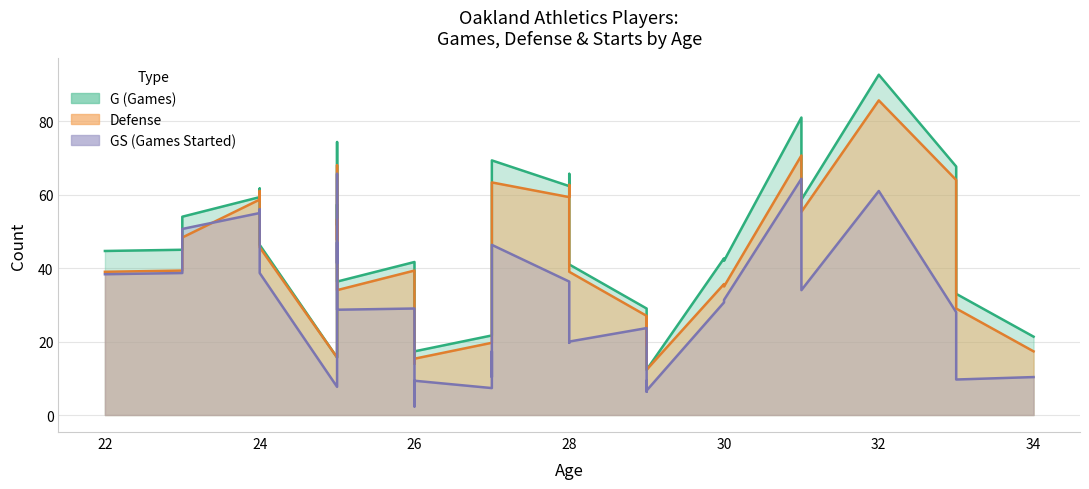

How many categories are shown in the chart?

40